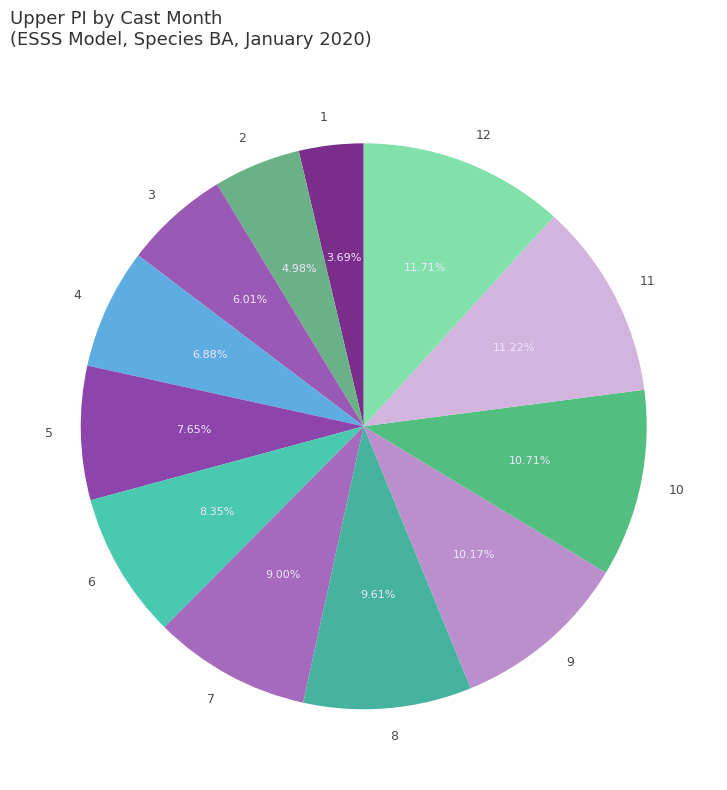

What percentage is NOT represented by 7?

91.0%